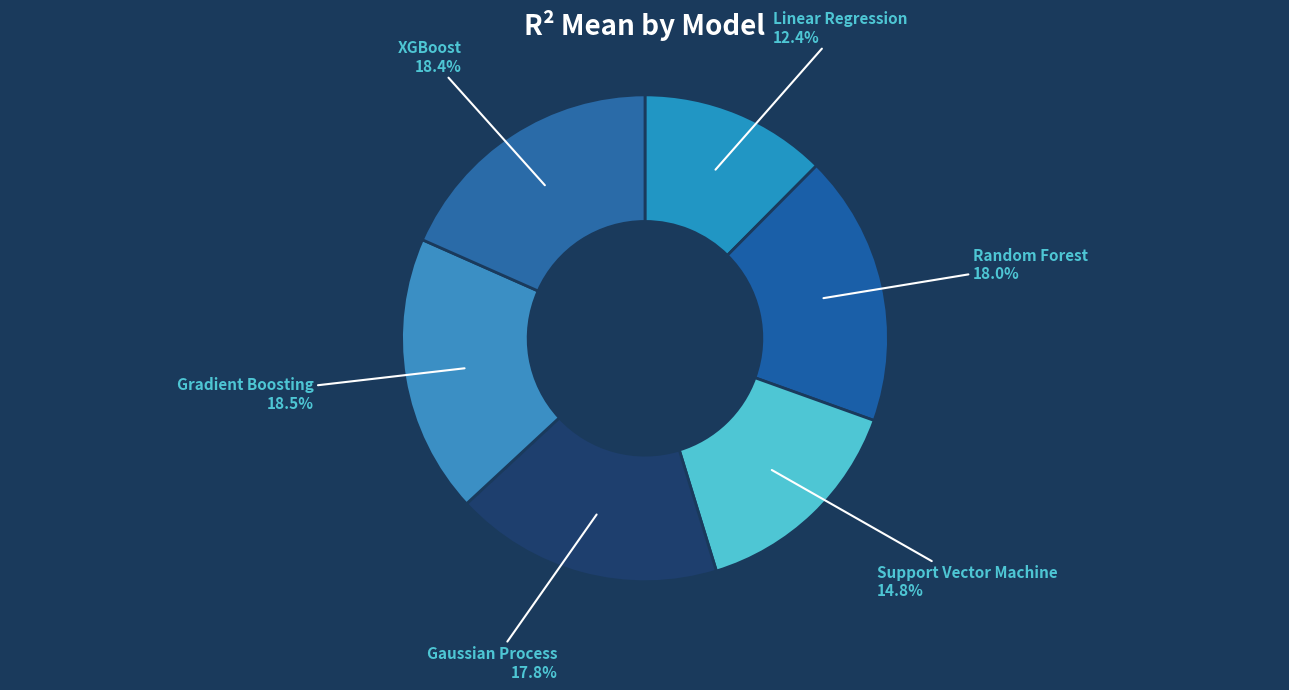

How many segments does this pie chart have?

6